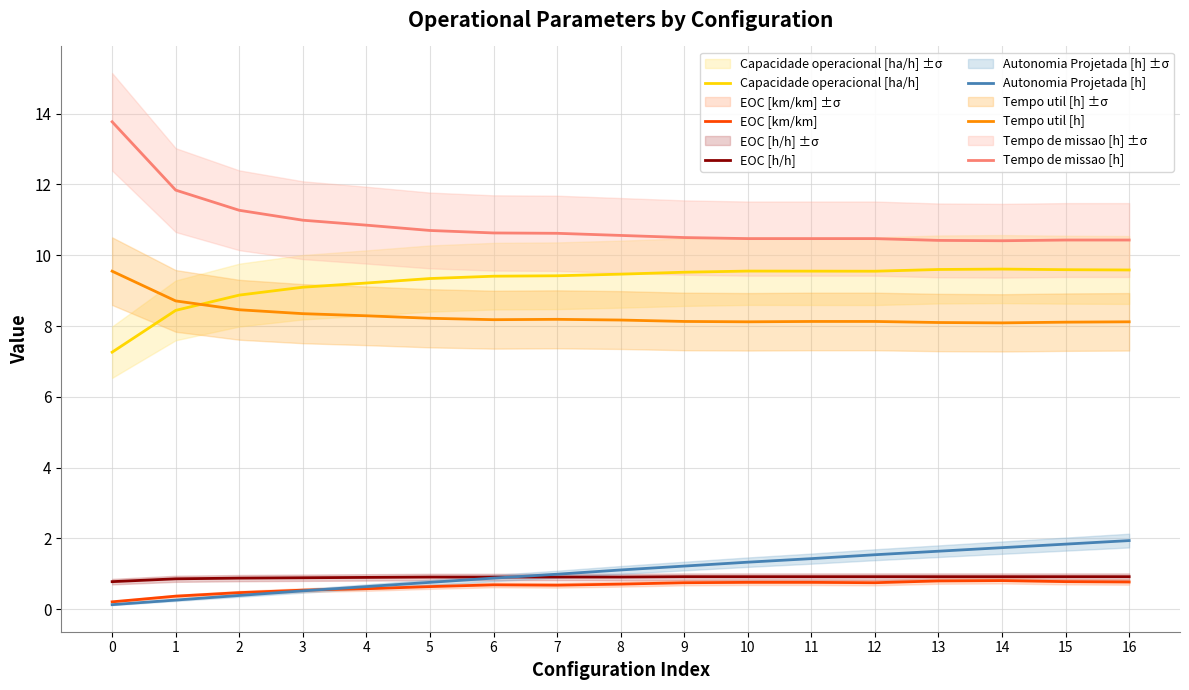

What is the spread (max minus min) of values at 0?

13.6